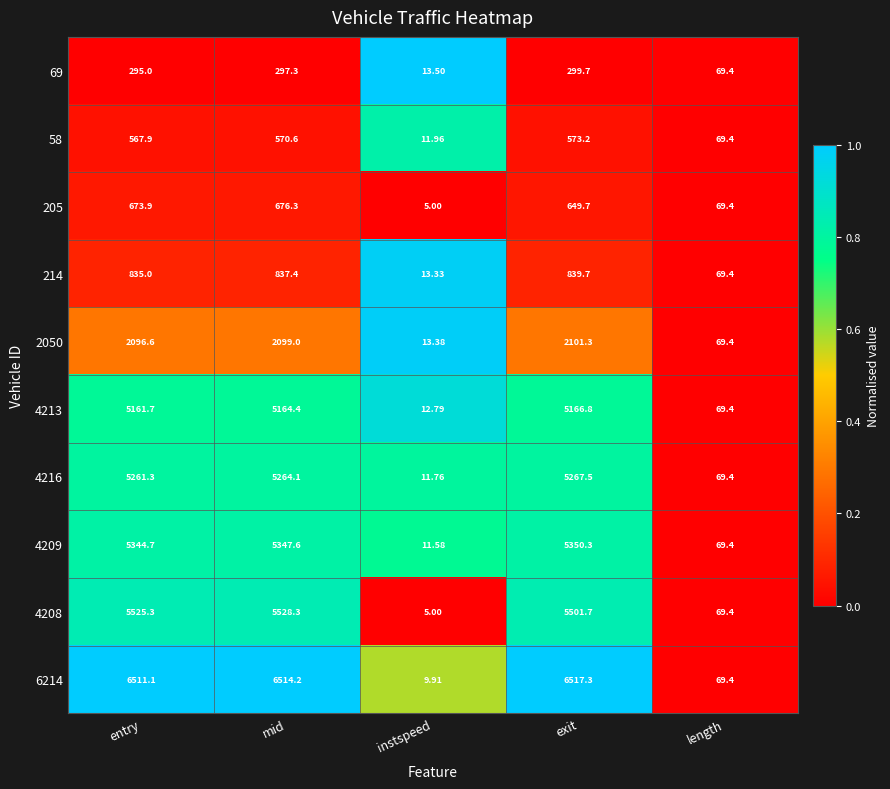

Rank the categories by 58 value from highest to lowest.

exit, mid, entry, length, instspeed